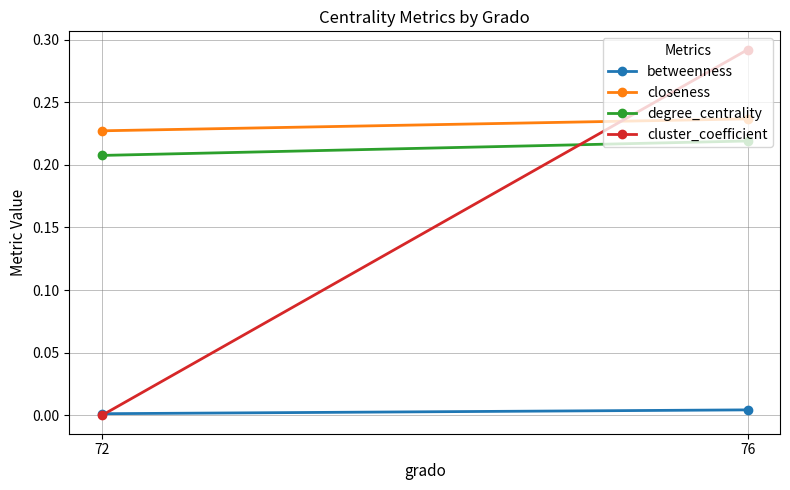

At which category is the sum across all series the highest?

76